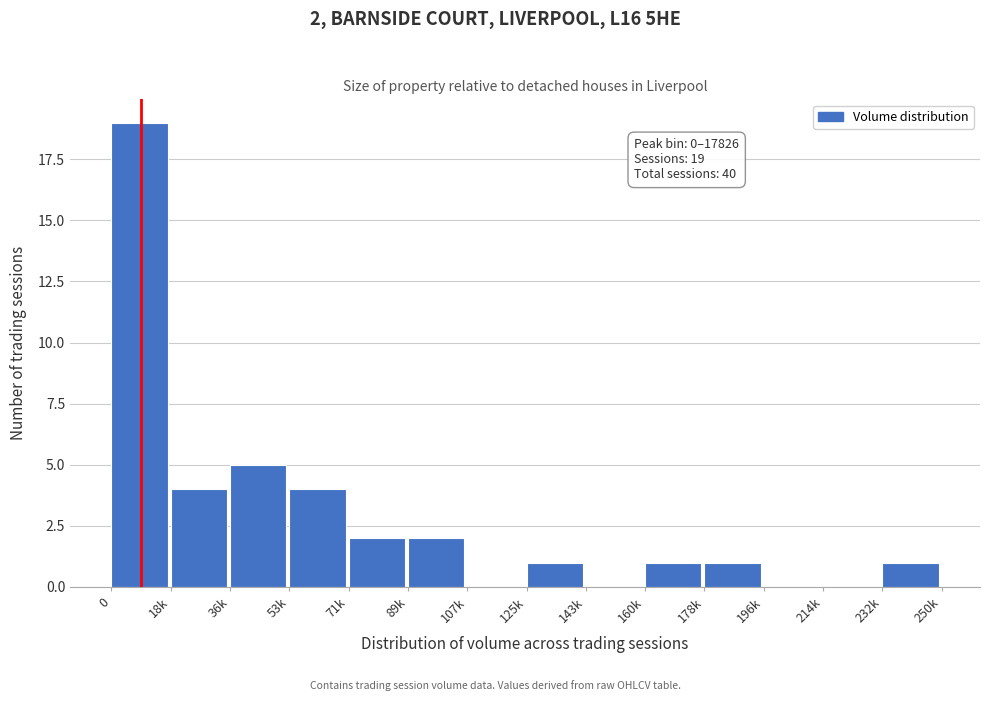

Reading left to right, transcribe all the data shown in this chart.

0=19	18k=4	36k=5	53k=4	71k=2	89k=2	107k=0	125k=1	143k=0	160k=1	178k=1	196k=0	214k=0	232k=1